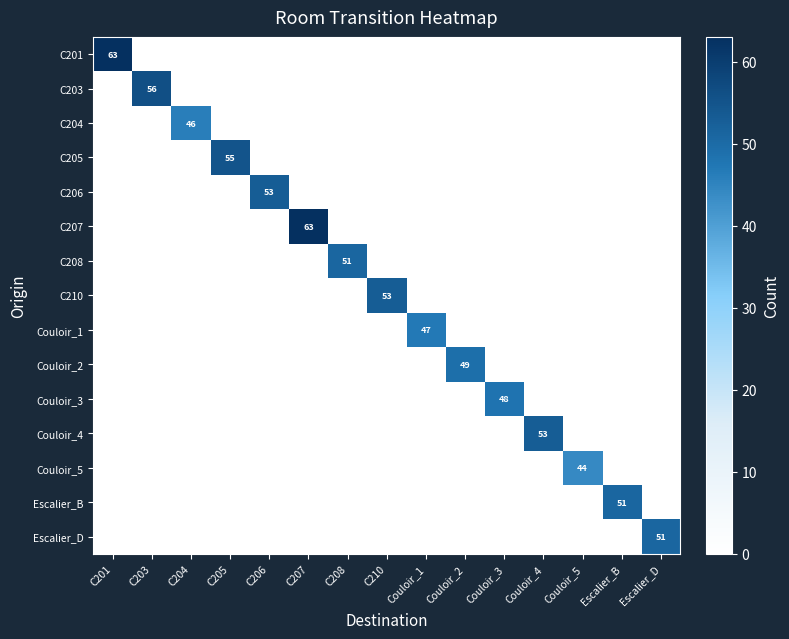

Is it true that Escalier_B equals 0 at C210?

True